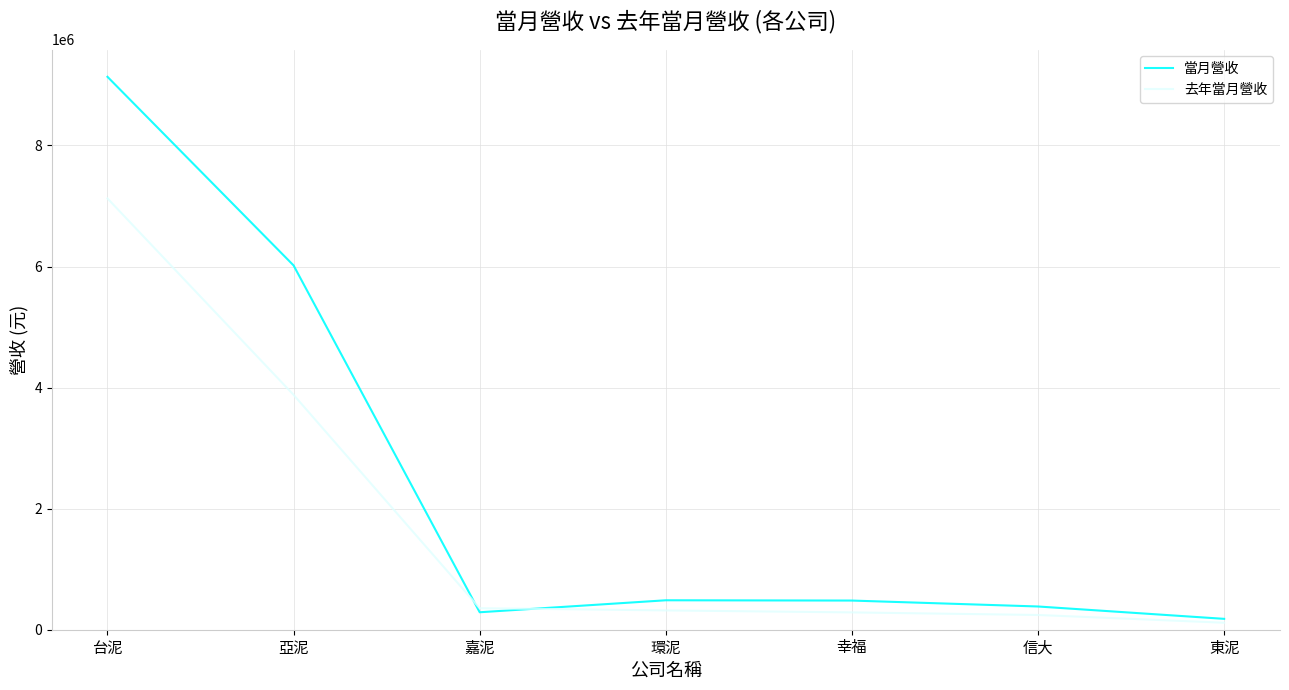

Is it true that 去年當月營收 equals 355452 at 嘉泥?

True